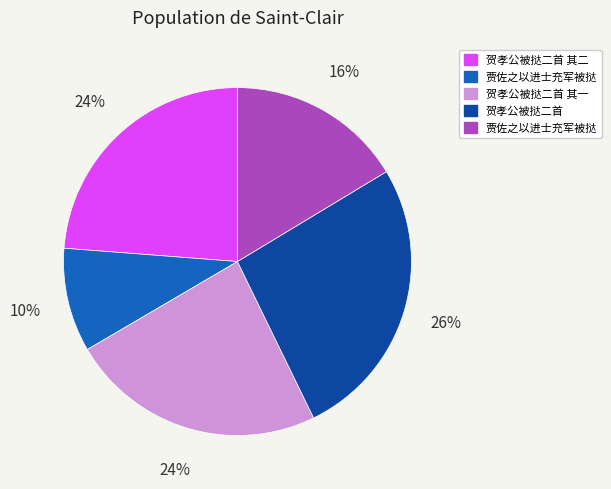

Count the number of slices in the pie.

5